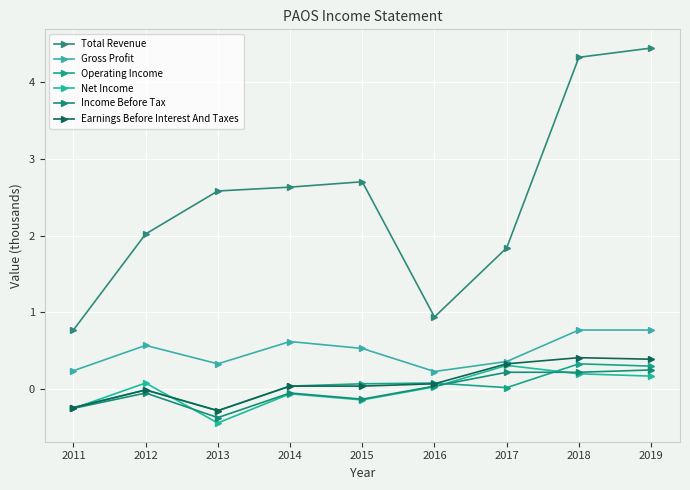

How many lines are shown in the chart?

6